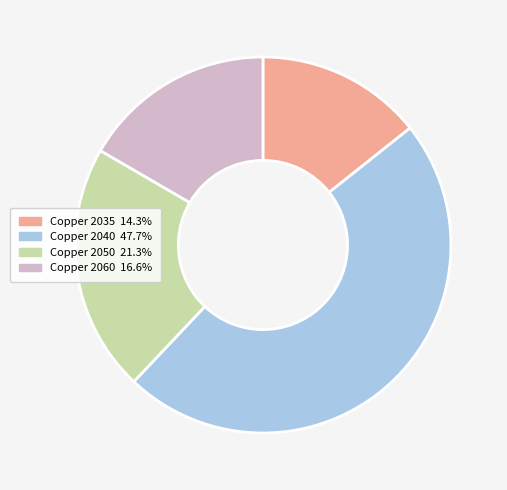

Is there a majority slice in this chart?

No